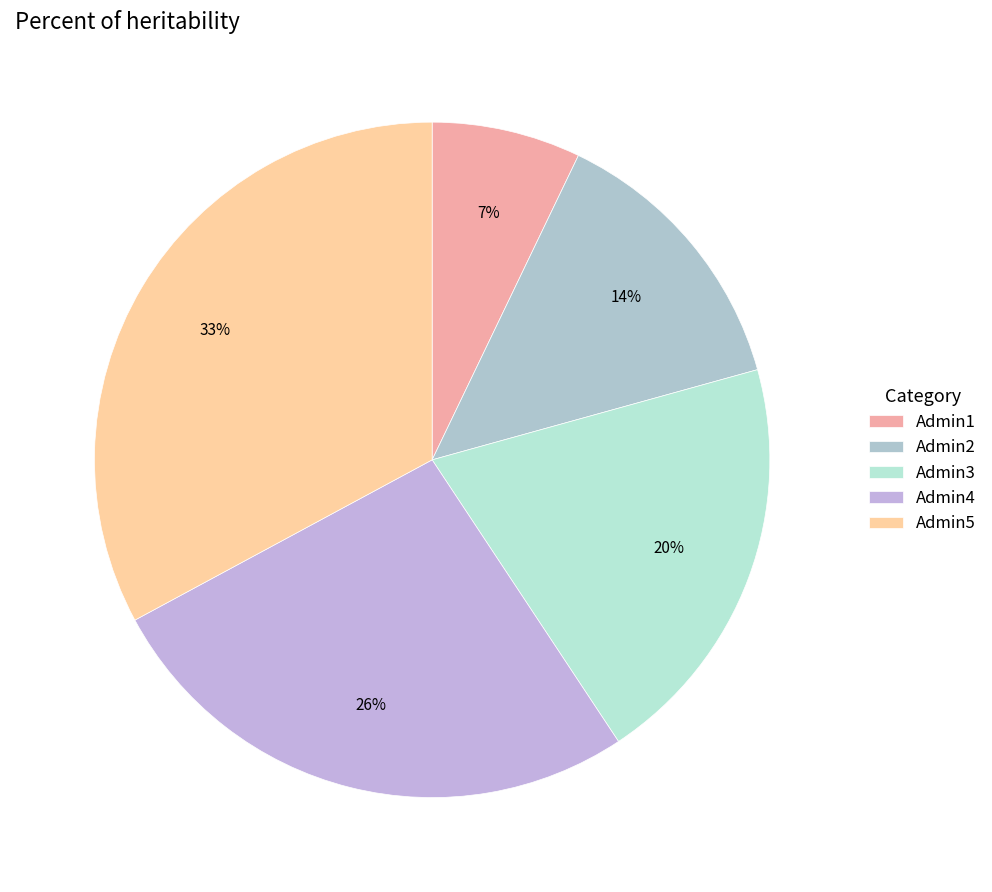

Is it true that Admin1 is 7% of the pie?

True